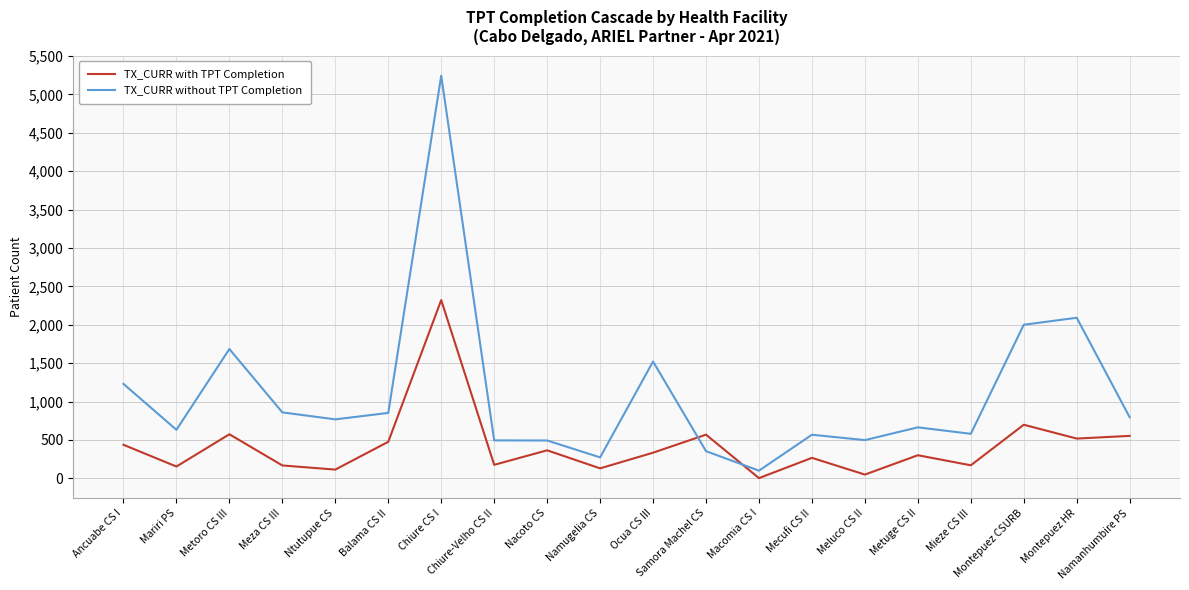

Rank the series by their average value, from highest to lowest.

TX_CURR without TPT Completion, TX_CURR with TPT Completion